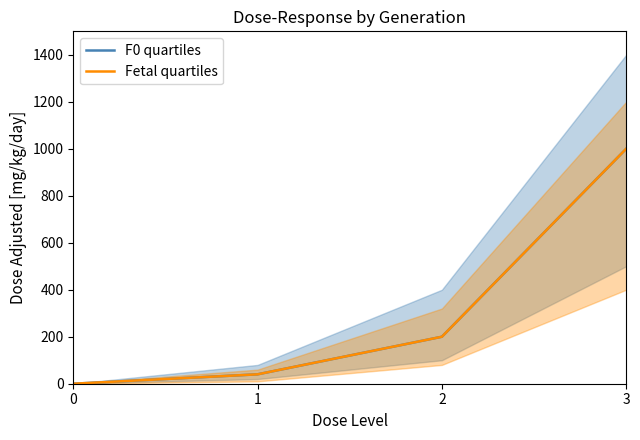

Reading right to left, transcribe all the data shown in this chart.

F0 quartiles: 1000	200	40	0
Fetal quartiles: 1000	200	40	0